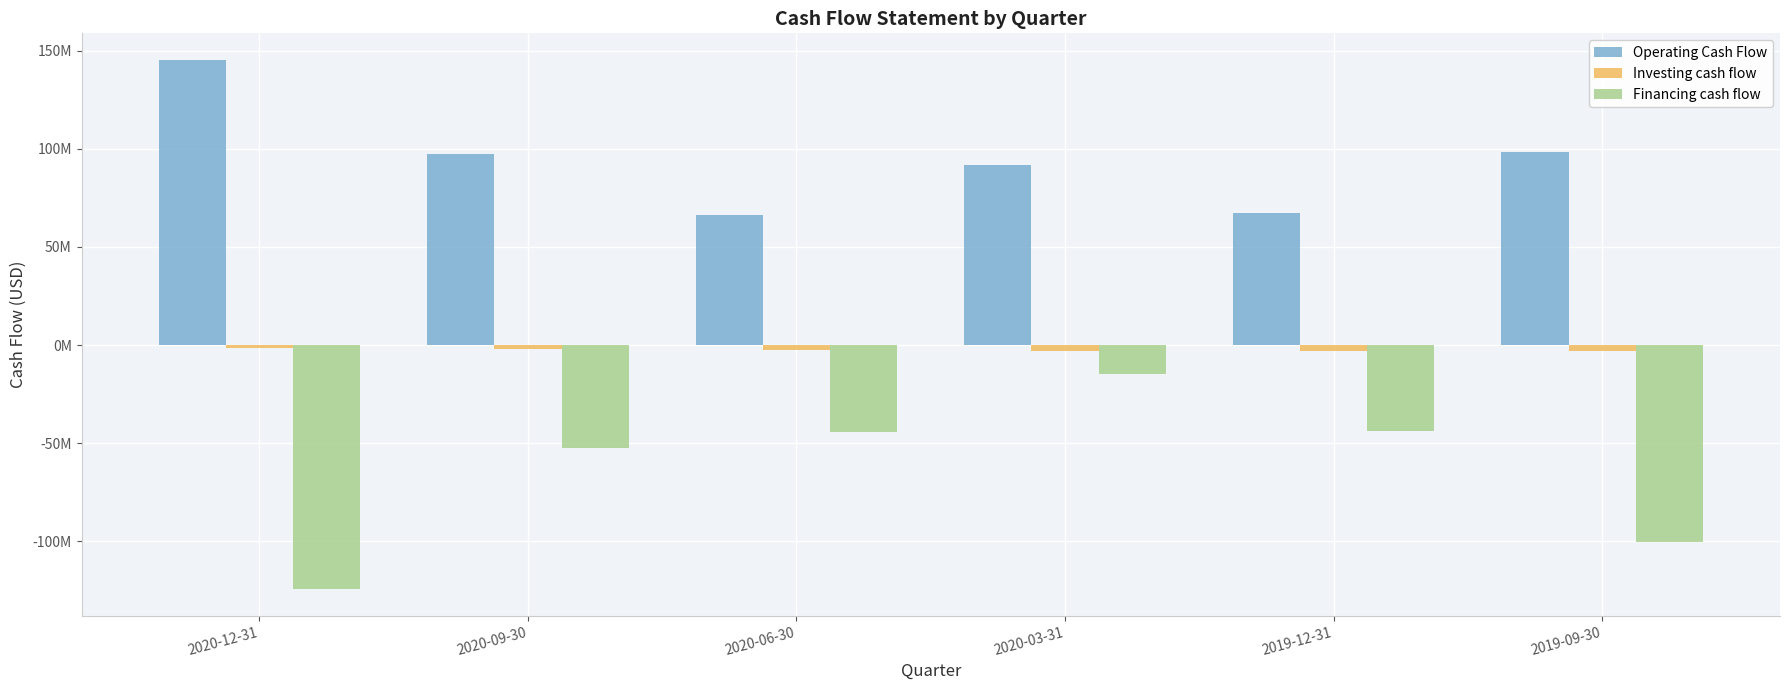

What is the difference between the maximum and minimum values in the Investing cash flow series?

1800000